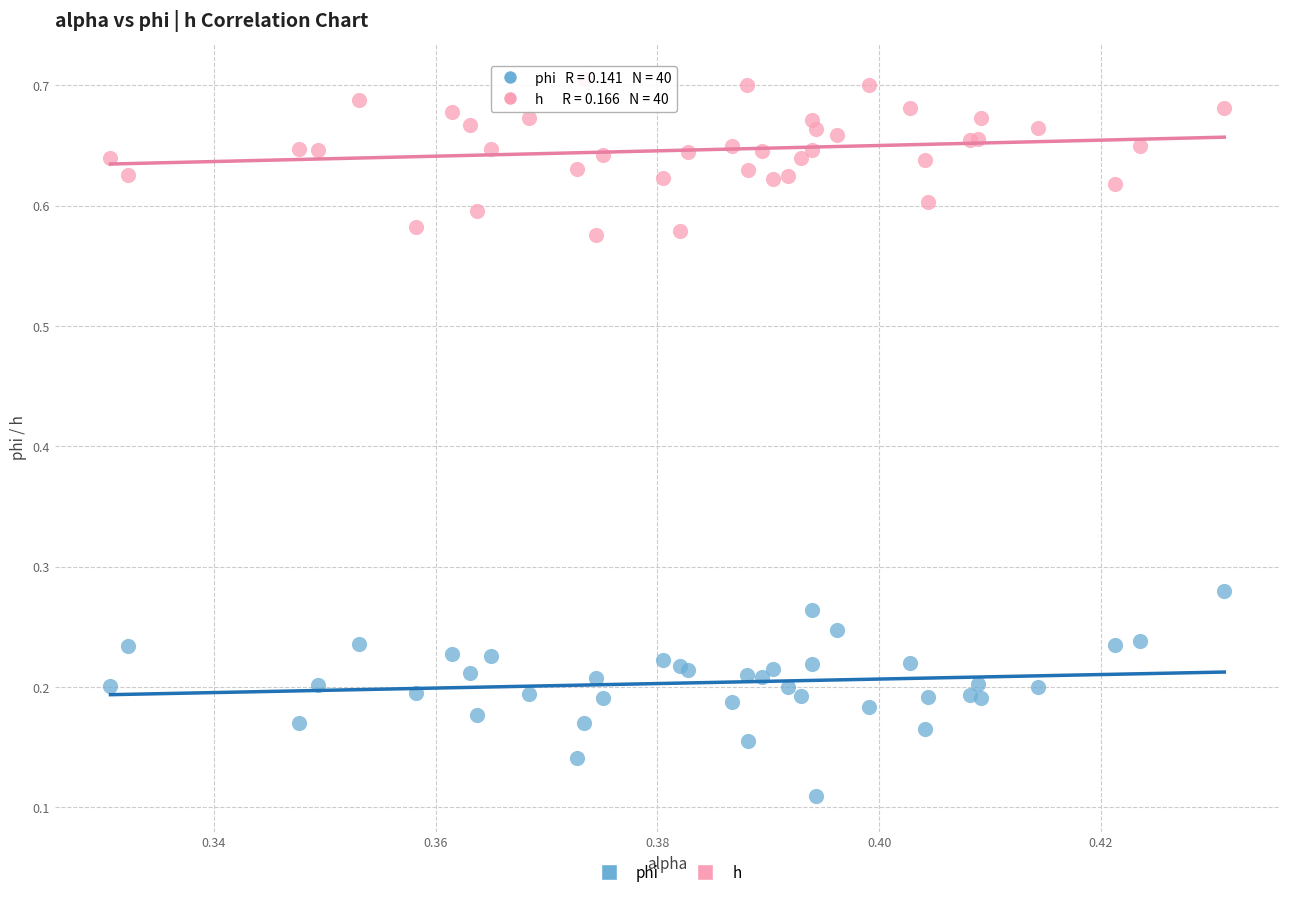

What are all the series names shown in the legend?

phi, h